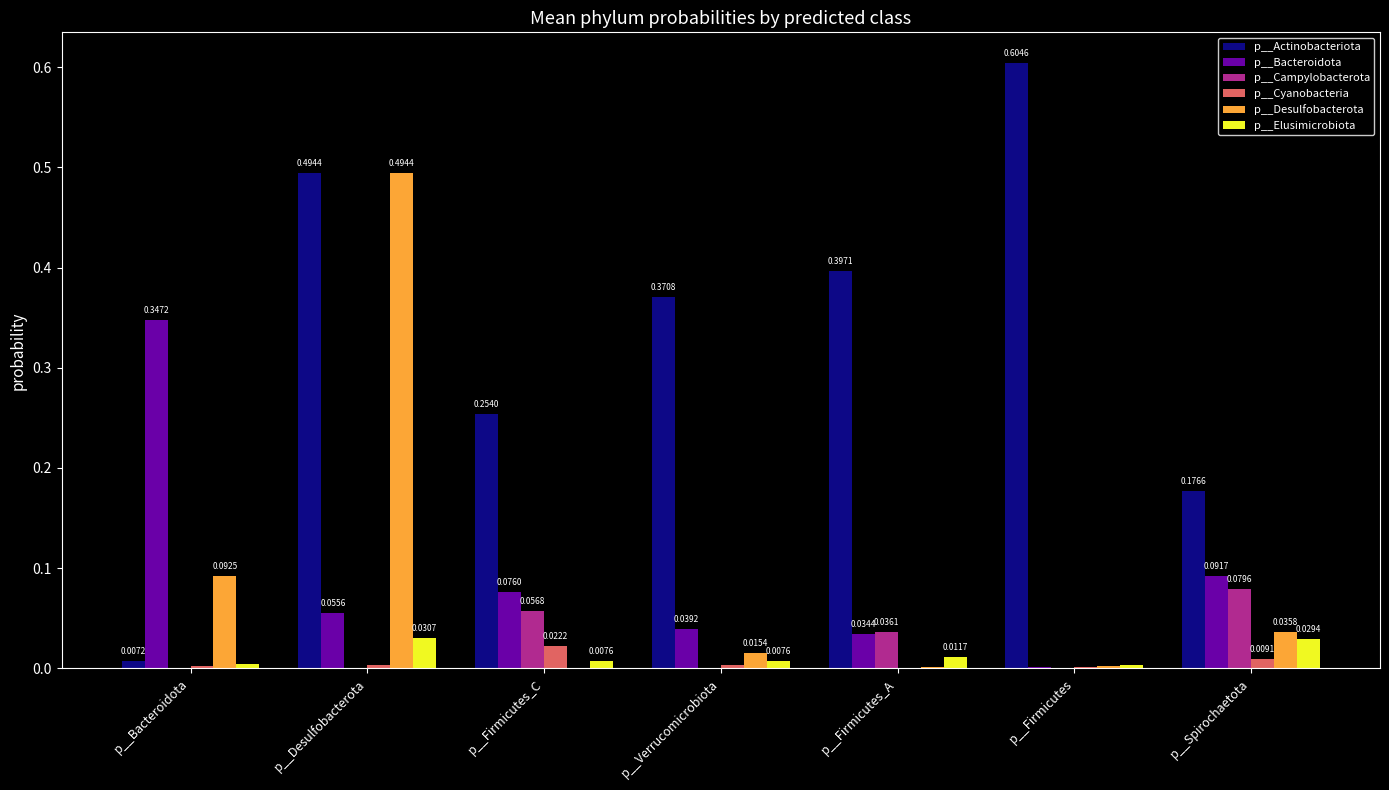

At which category is the sum across all series the highest?

p__Desulfobacterota